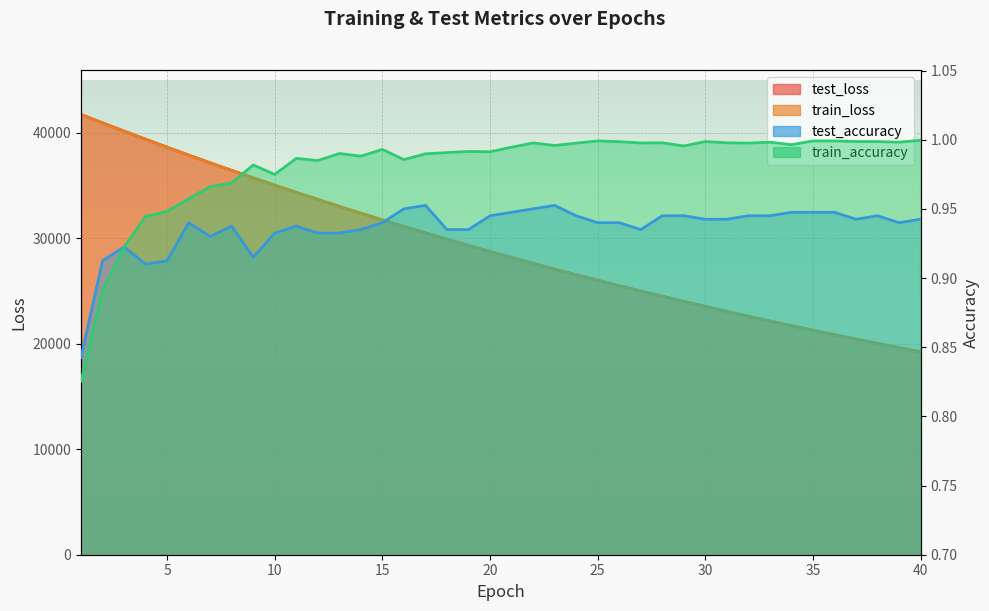

Reading left to right, list all the values displayed in this chart.

test_loss: 1=41716.9	2=40927.3	3=40146.5	4=39376.2	5=38618.9	6=37874.3	7=37141.4	8=36420.8	9=35713.9	10=35020.2	11=34338.2	12=33668.5	13=33010.5	14=32364.9	15=31730.8	16=31109.8	17=30498.8	18=29900.4	19=29312.6	20=28735.3	21=28169.0	22=27613.5	23=27068.3	24=26533.4	25=26008.5	26=25493.2	27=24987.9	28=24492.3	29=24006.1	30=23528.4	31=23059.9	32=22600.2	33=22149.5	34=21707.3	35=21272.7	36=20847.0	37=20429.1	38=20019.1	39=19616.9	40=19222.5
train_loss: 1=41715.2	2=40925.1	3=40144.4	4=39373.8	5=38616.6	6=37870.9	7=37138.1	8=36418.3	9=35711.0	10=35016.7	11=34334.5	12=33664.9	13=33007.4	14=32362.0	15=31728.4	16=31106.7	17=30496.4	18=29897.5	19=29309.7	20=28732.8	21=28166.7	22=27611.1	23=27066.0	24=26531.1	25=26006.3	26=25491.3	27=24986.0	28=24490.3	29=24003.8	30=23526.5	31=23058.1	32=22598.5	33=22147.6	34=21705.2	35=21271.2	36=20845.4	37=20427.6	38=20017.7	39=19615.6	40=19221.1
test_accuracy: 1=0.8	2=0.9	3=0.9	4=0.9	5=0.9	6=0.9	7=0.9	8=0.9	9=0.9	10=0.9	11=0.9	12=0.9	13=0.9	14=0.9	15=0.9	16=1.0	17=1.0	18=0.9	19=0.9	20=0.9	21=0.9	22=1.0	23=1.0	24=0.9	25=0.9	26=0.9	27=0.9	28=0.9	29=0.9	30=0.9	31=0.9	32=0.9	33=0.9	34=0.9	35=0.9	36=0.9	37=0.9	38=0.9	39=0.9	40=0.9
train_accuracy: 1=0.8	2=0.9	3=0.9	4=0.9	5=0.9	6=1.0	7=1.0	8=1.0	9=1.0	10=1.0	11=1.0	12=1.0	13=1.0	14=1.0	15=1.0	16=1.0	17=1.0	18=1.0	19=1.0	20=1.0	21=1.0	22=1.0	23=1.0	24=1.0	25=1.0	26=1.0	27=1.0	28=1.0	29=1.0	30=1.0	31=1.0	32=1.0	33=1.0	34=1.0	35=1.0	36=1.0	37=1.0	38=1.0	39=1.0	40=1.0